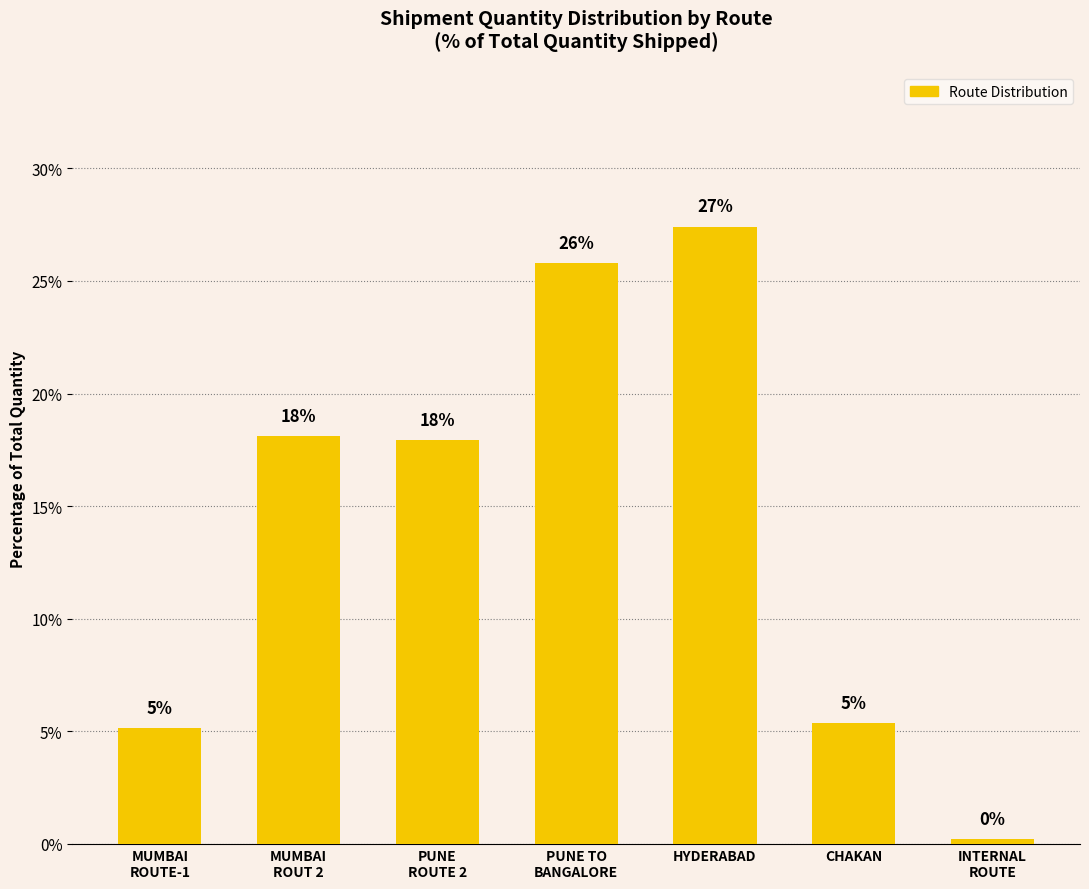

How many bars are there in total?

7